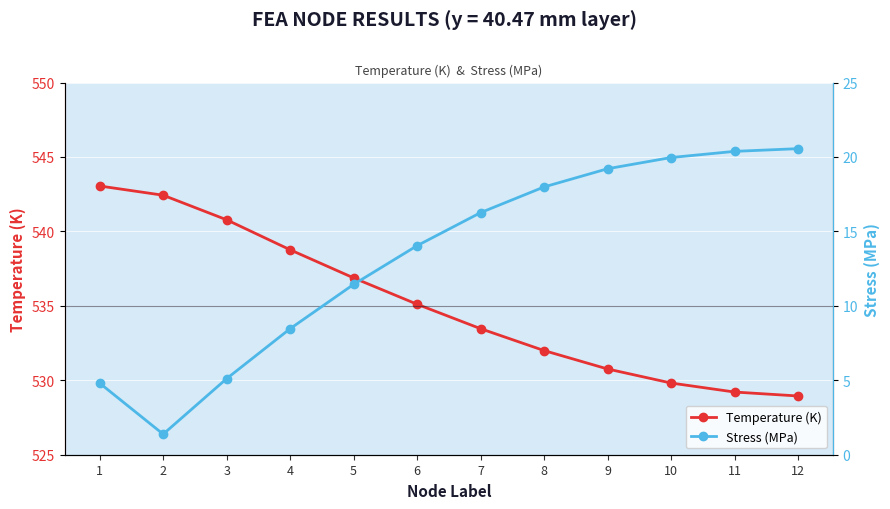

True or false: Temperature (K) and Stress (MPa) cross at least once.

False